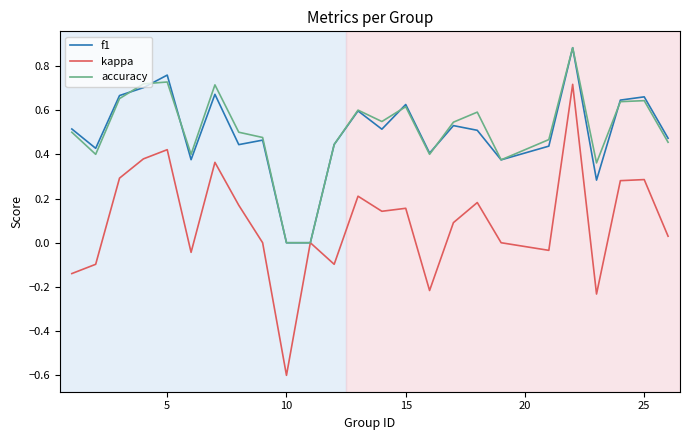

Which series has the widest spread of values?

kappa